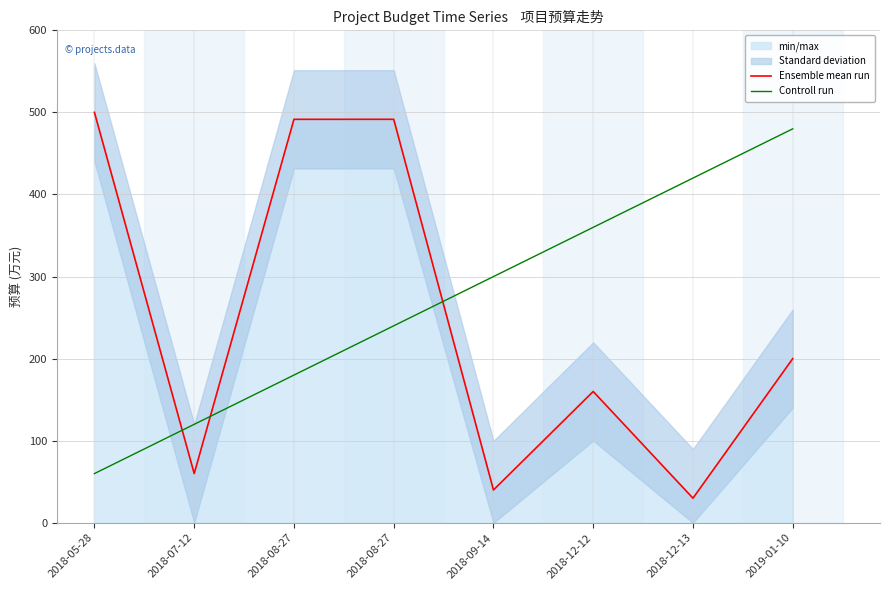

Between 2018-08-27 and 2018-09-14, which series saw the biggest shift?

Ensemble mean run